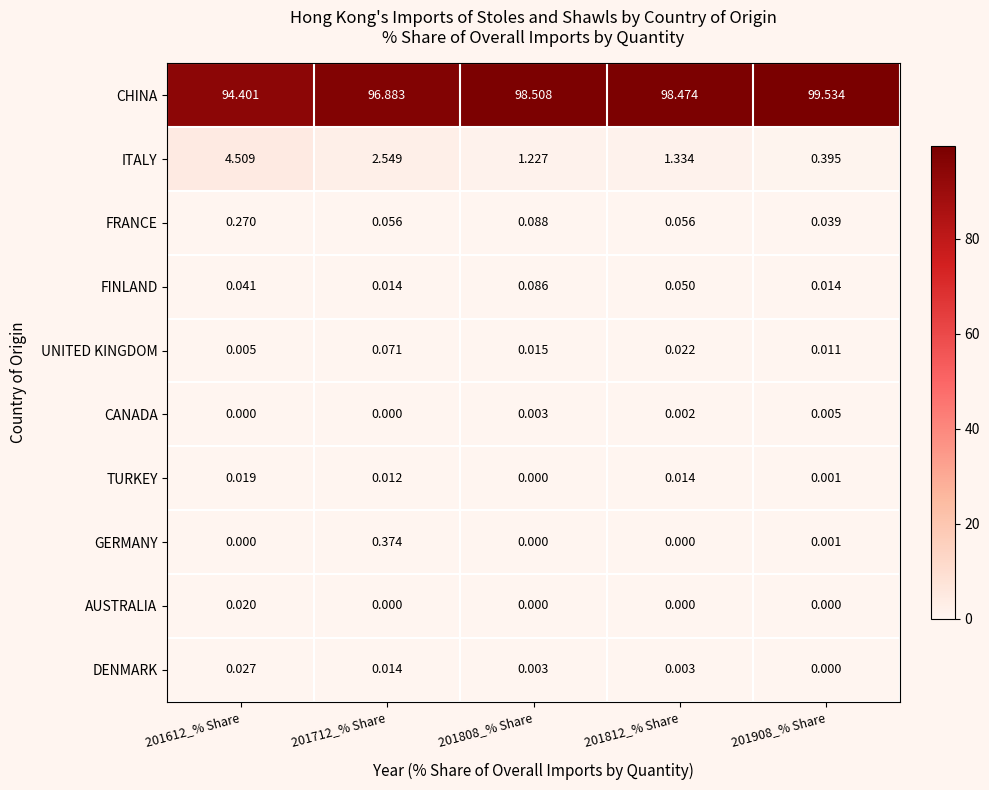

Which series has the widest spread of values?

CHINA